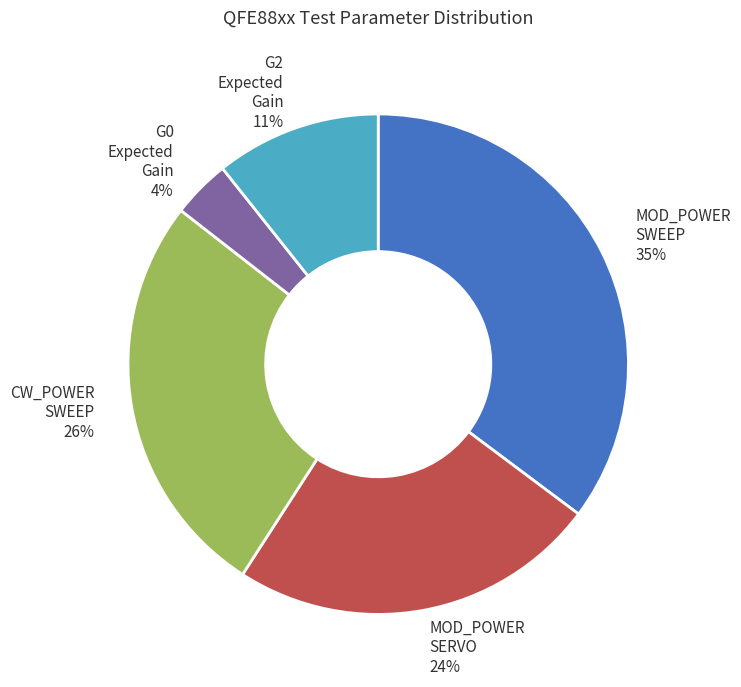

Does any single category account for the majority?

No